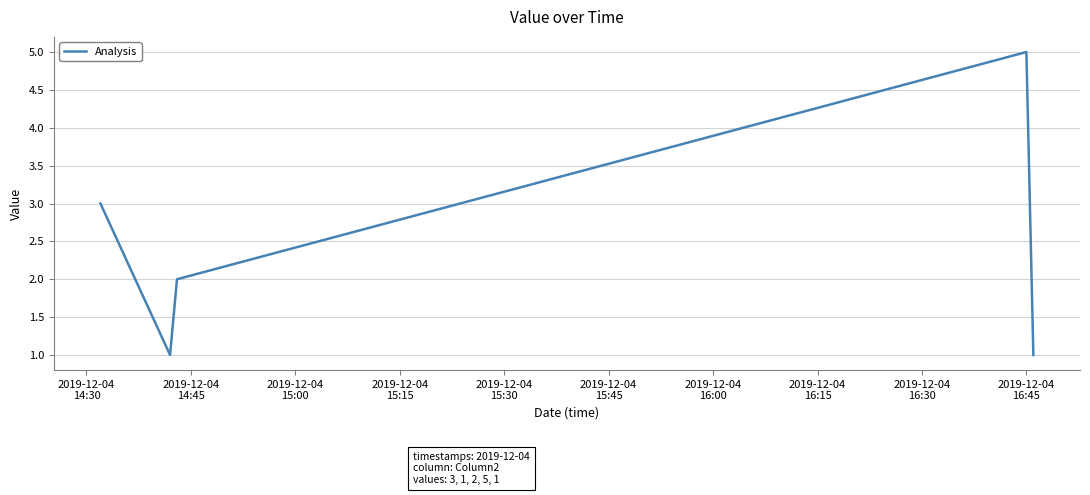

What is the greatest value displayed?

5